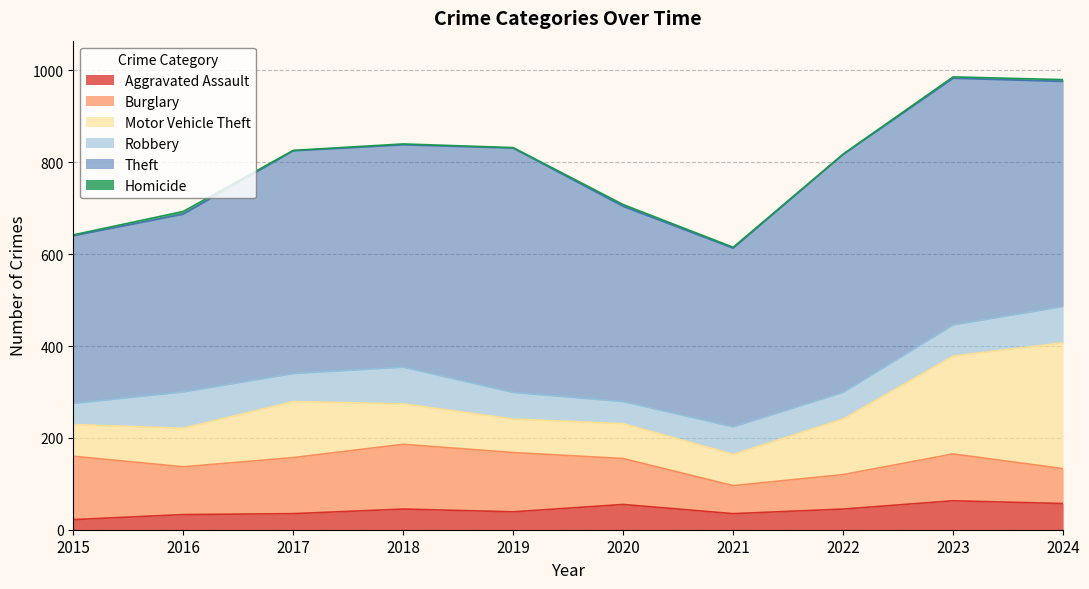

What is the highest value of the Aggravated Assault series?

63